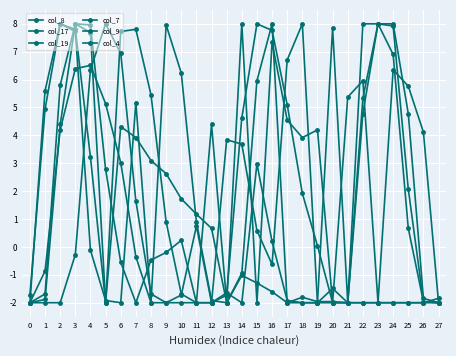

How many values in col_17 are above zero?

16